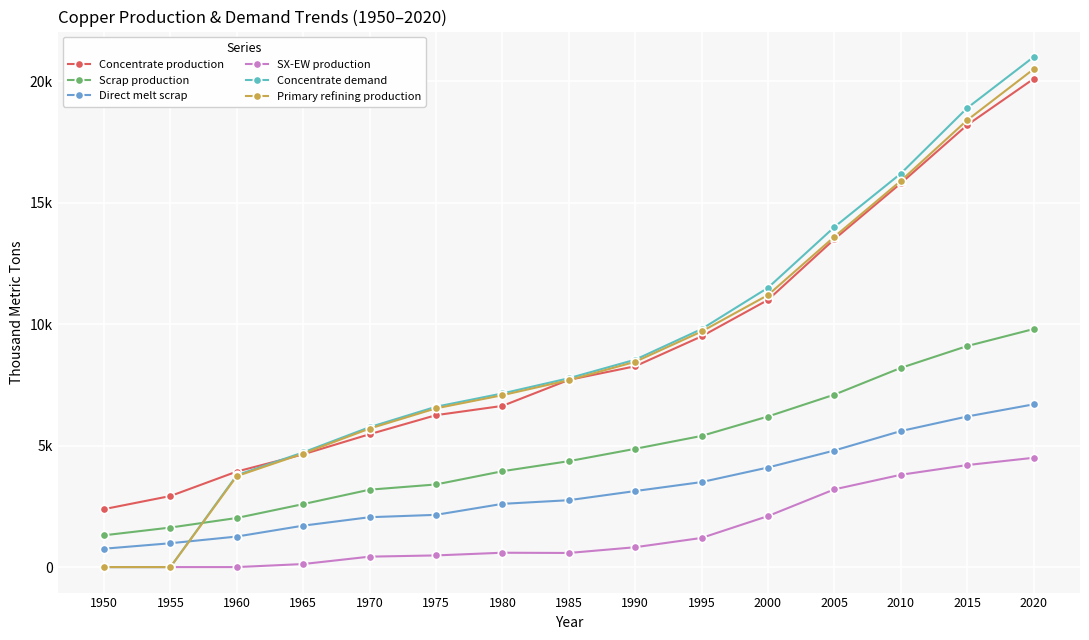

What are all the series names shown in the legend?

Concentrate production, Scrap production, Direct melt scrap, SX-EW production, Concentrate demand, Primary refining production